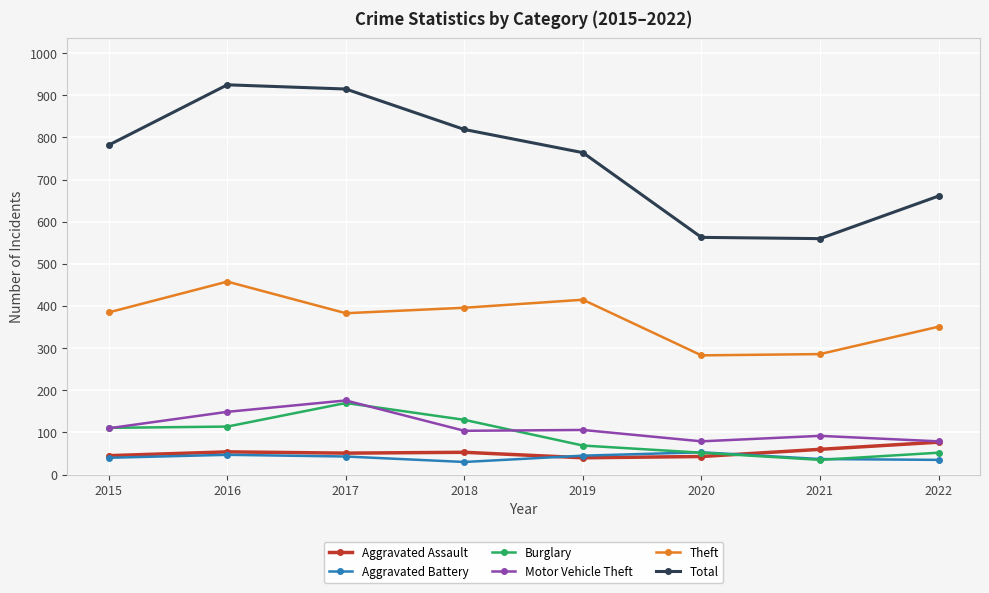

How many lines are shown in the chart?

6